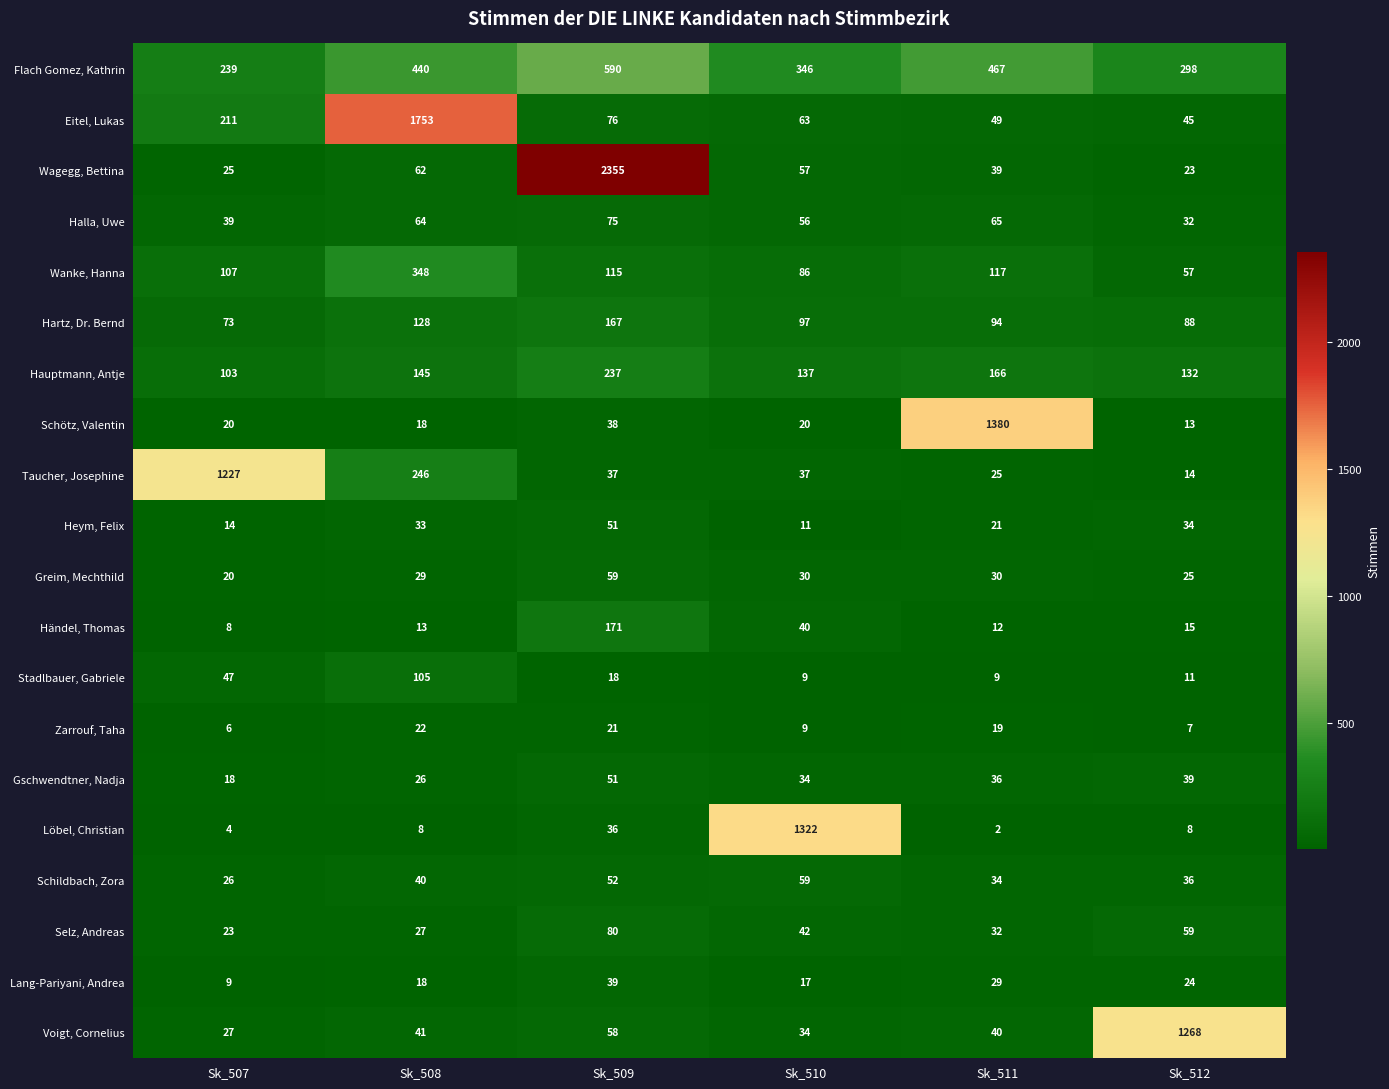

The Voigt, Cornelius series shows 20 at Sk_511. True or false?

False